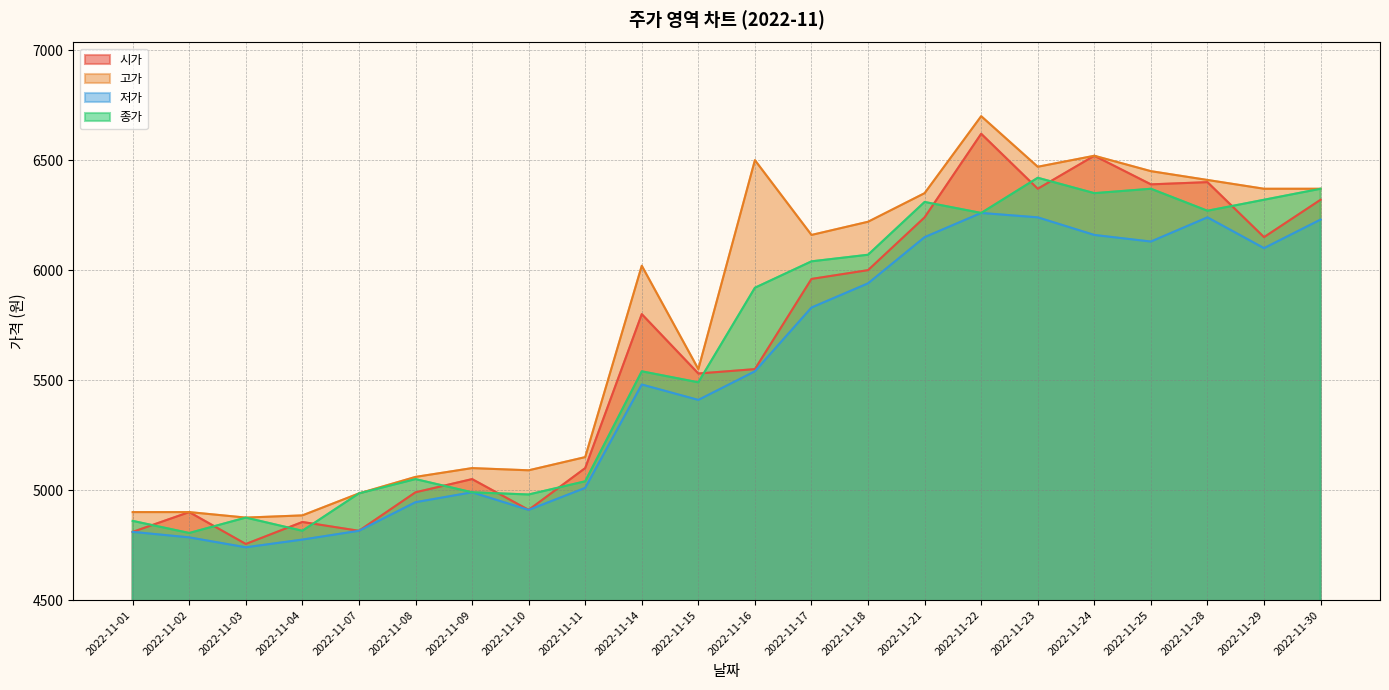

What is the sum of all 종가 values?

124130